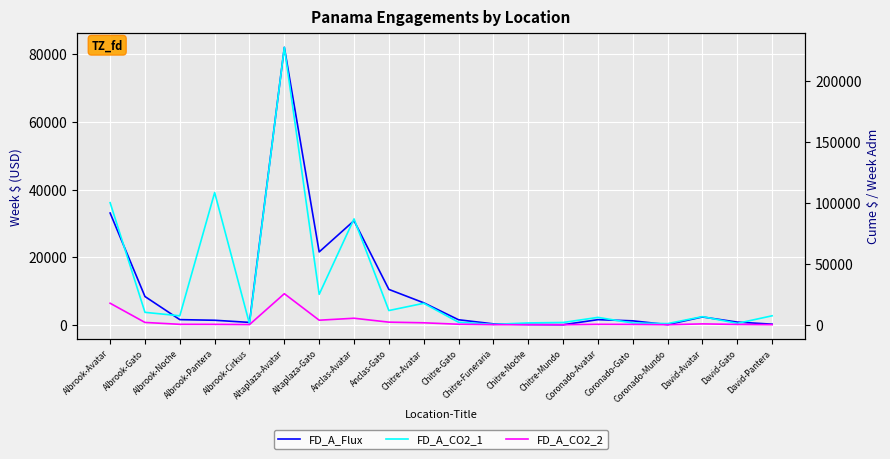

Reading left to right, what are all the values shown in this chart?

FD_A_Flux: 33057.2	8391.8	1566.5	1378.2	746.6	82009.5	21569.3	30788.4	10494.2	6539.2	1527.2	313.5	130.5	58.5	1556.0	1207.5	91.0	2353.2	836.5	224.5
FD_A_CO2_1: 100063.1	10170.5	7340.3	108371.1	746.6	227420.3	24936.2	86778.4	11646.0	17578.8	2041.0	313.5	1498.0	1864.0	6028.0	1431.0	958.5	6653.0	1142.2	7341.5
FD_A_CO2_2: 17637.0	1890.0	358.0	319.0	140.0	25448.0	3723.0	5333.0	2131.0	1604.0	418.0	82.0	29.0	15.0	348.0	279.0	20.0	707.0	267.0	67.0